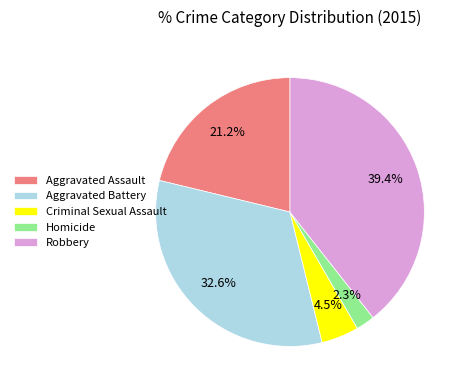

Between Aggravated Battery and Aggravated Assault, which is larger?

Aggravated Battery